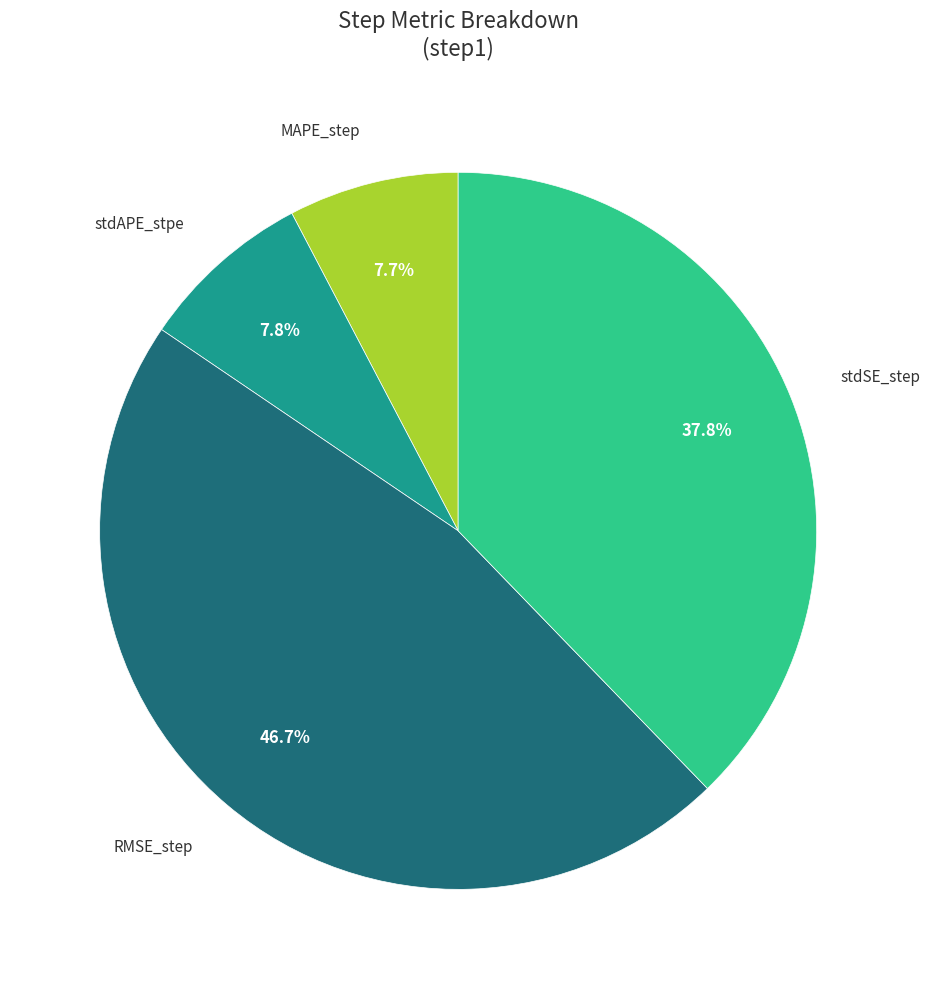

Does any single category account for the majority?

No